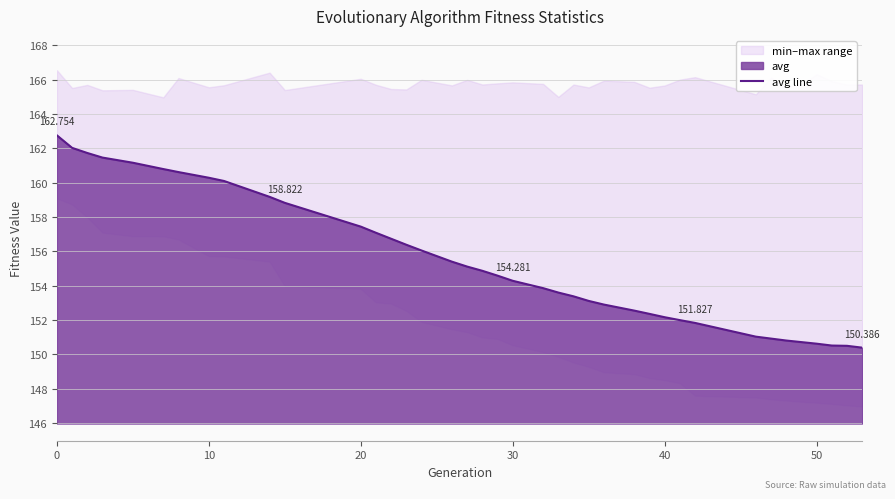

What is the maximum value shown in the chart?

162.8